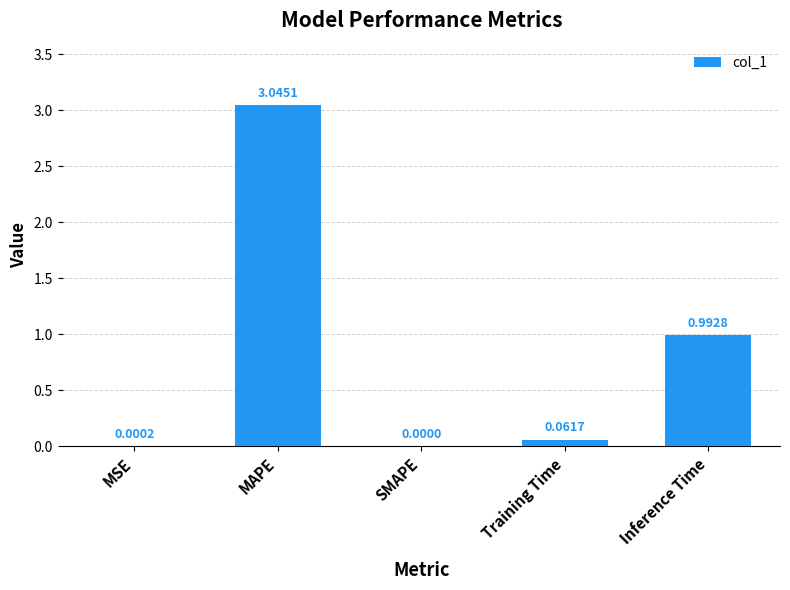

What is the average value?

0.8